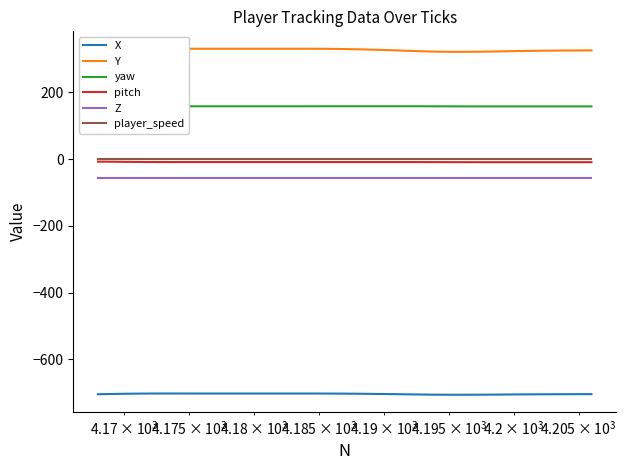

What is the greatest value displayed?

331.3